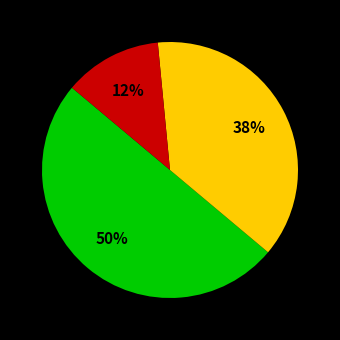

To the nearest percent, what is the average slice percentage?

33%